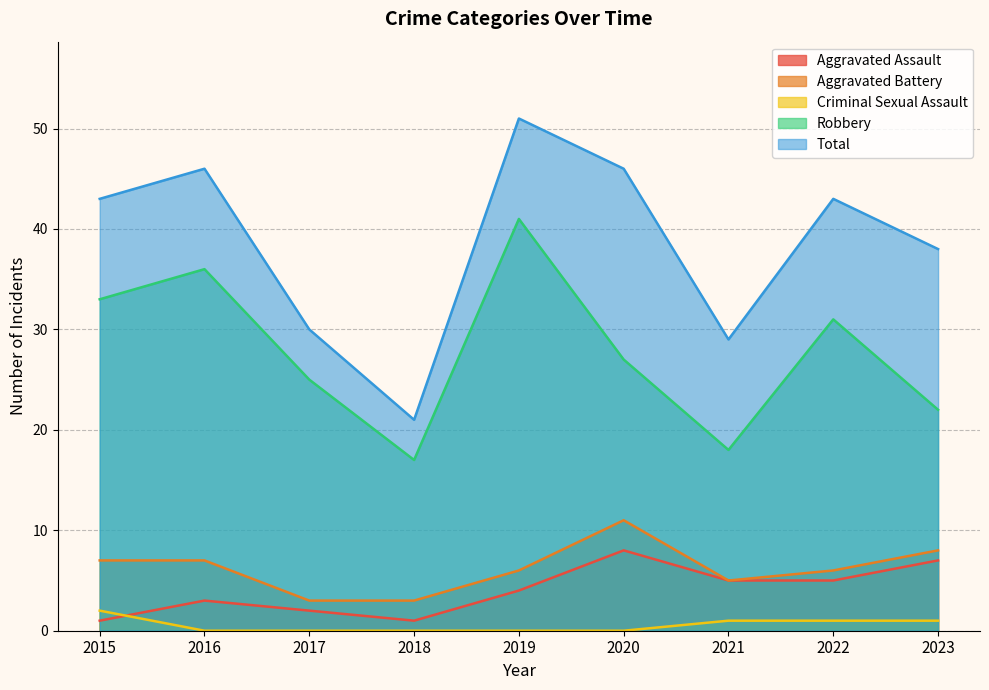

Rank the series at 2022 from highest to lowest value.

Total, Robbery, Aggravated Battery, Aggravated Assault, Criminal Sexual Assault